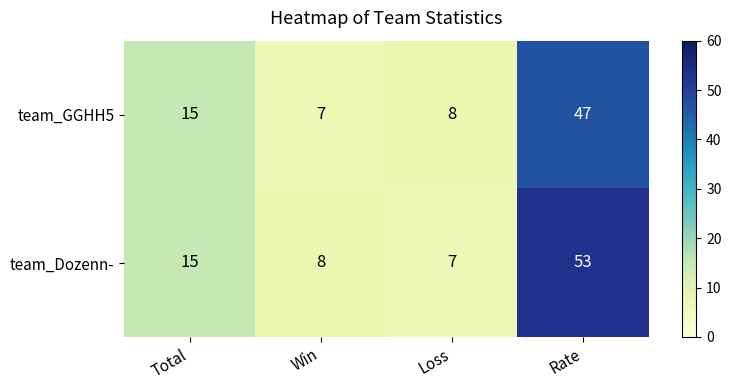

What is the difference between the maximum and minimum values in the team_Dozenn- series?

46